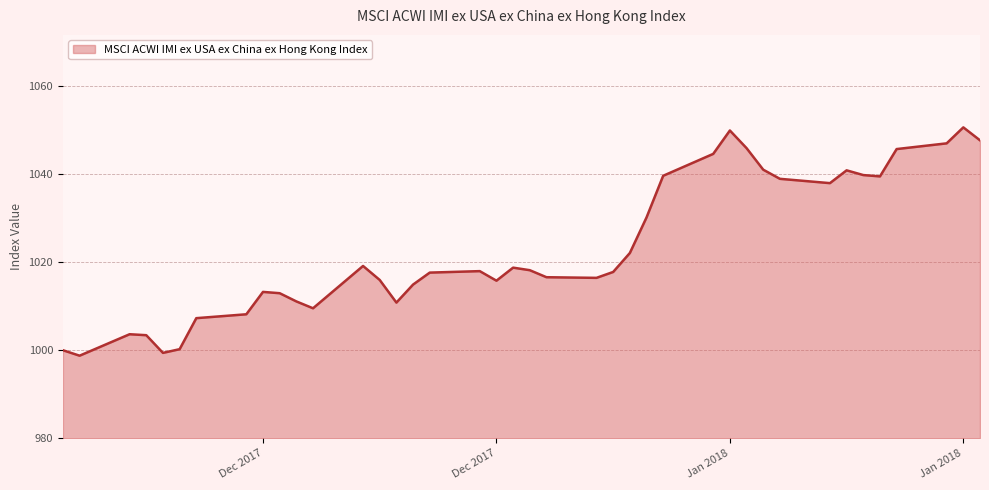

What is the greatest value displayed?

1050.6